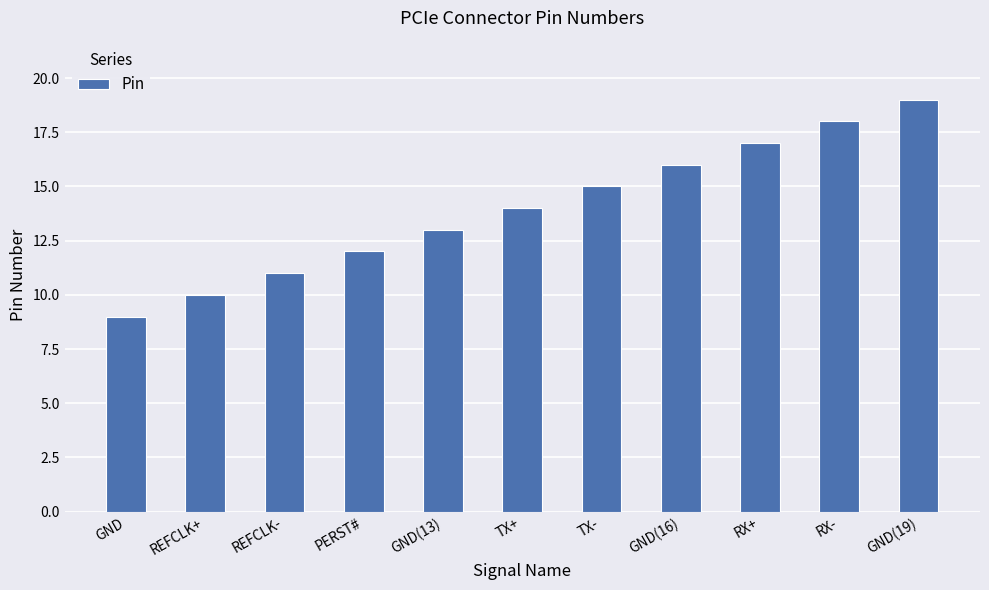

The value at TX- is 21. True or false?

False